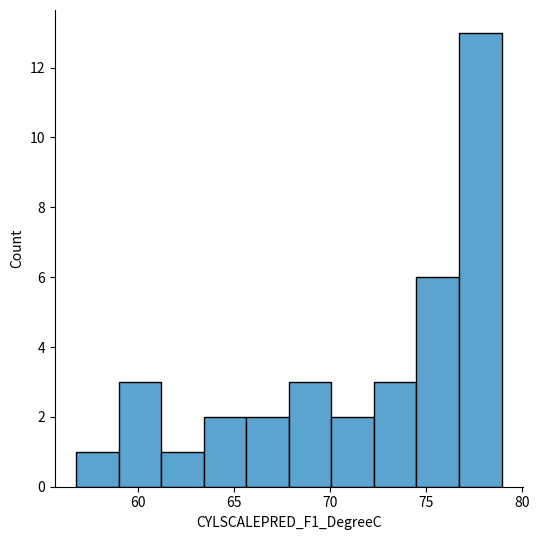

How tall is the bar that spans 76.5 to 79.0 on the x-axis? Neither the bar edges nor the heights are printed on the chart, so give them approximately, as read against the axes.

13